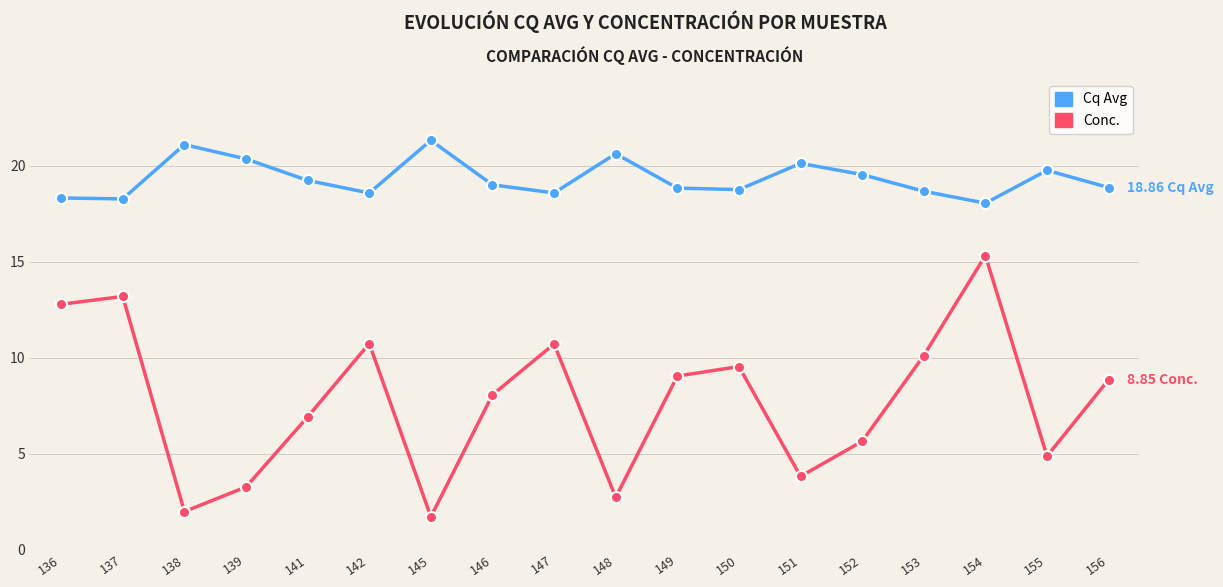

Is the value of Conc. at 137 greater than the value of Cq Avg at 136?

No